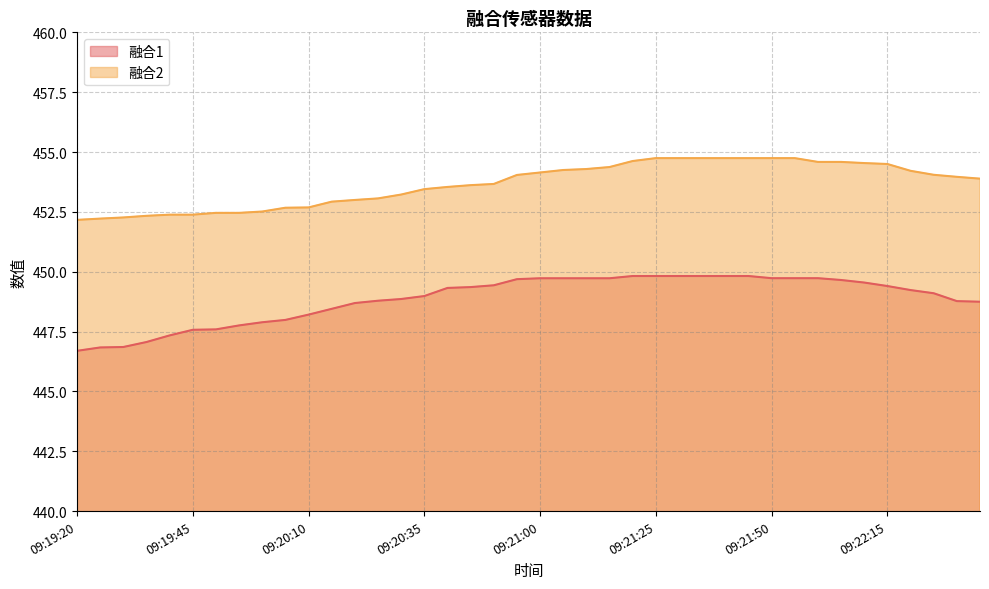

What is the difference between the 融合2 values at 09:21:00 and 09:21:20?

0.5